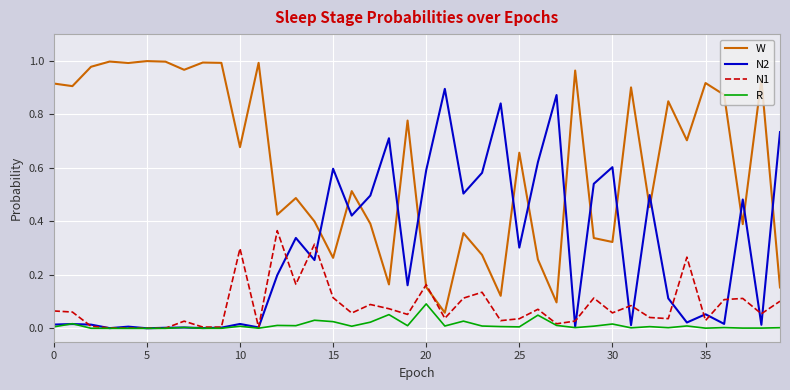

How many intersections are there between W and N2?

15